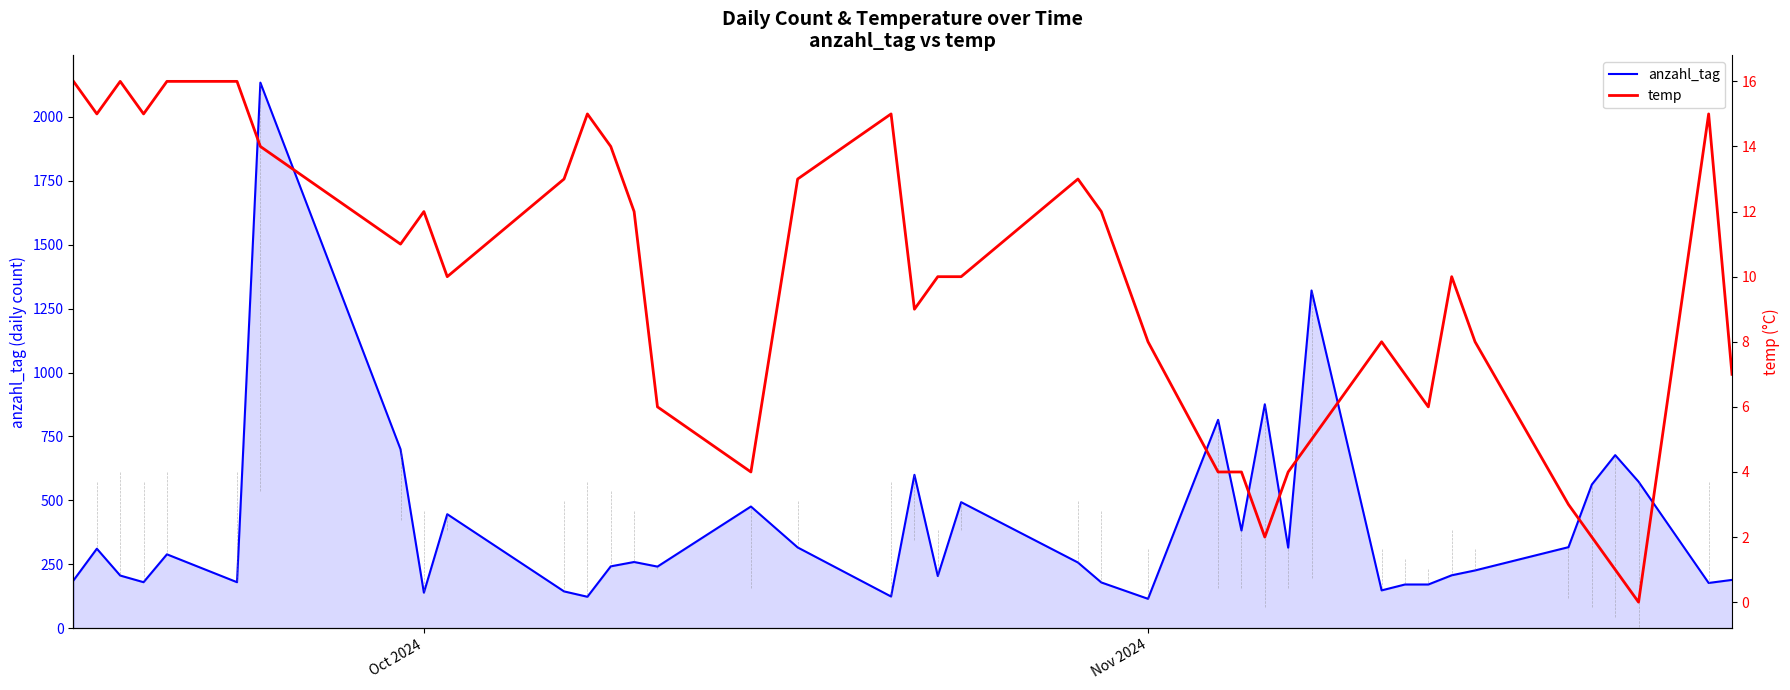

What is the value of the temp point at the 10th from the left?

10